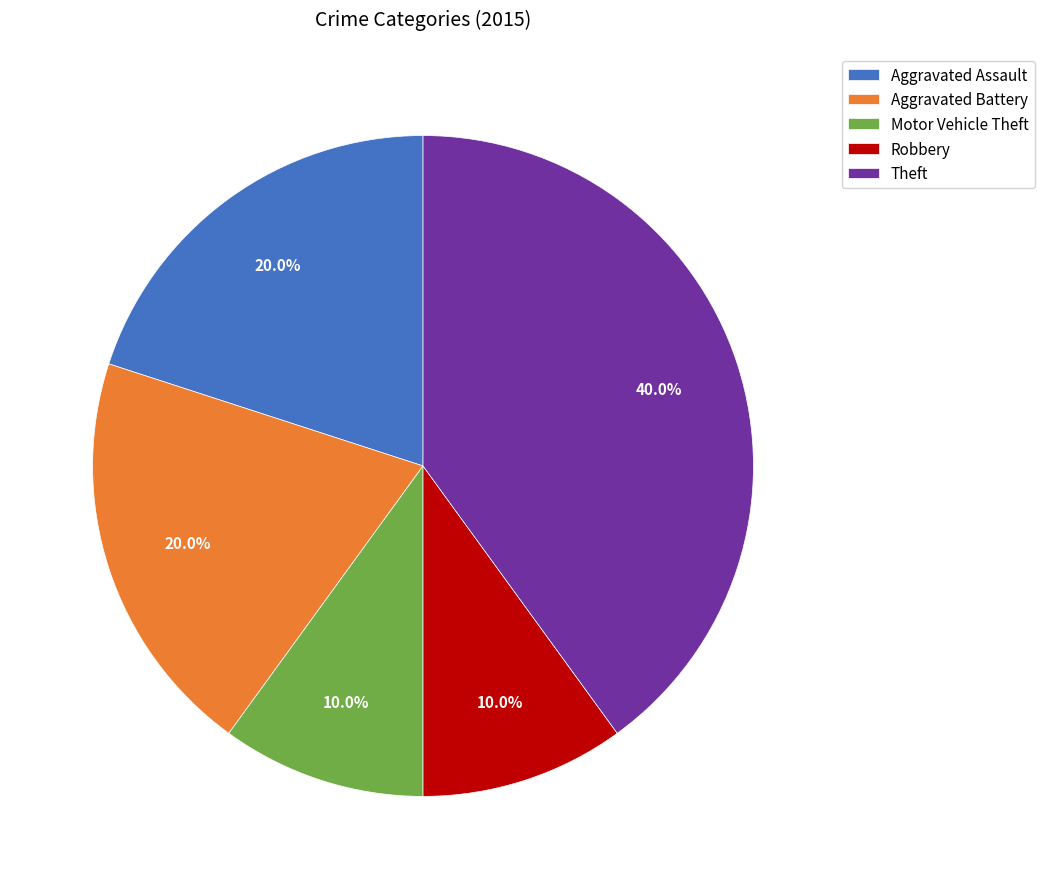

To the nearest percent, what is the difference between the largest and smallest slice percentages?

30%